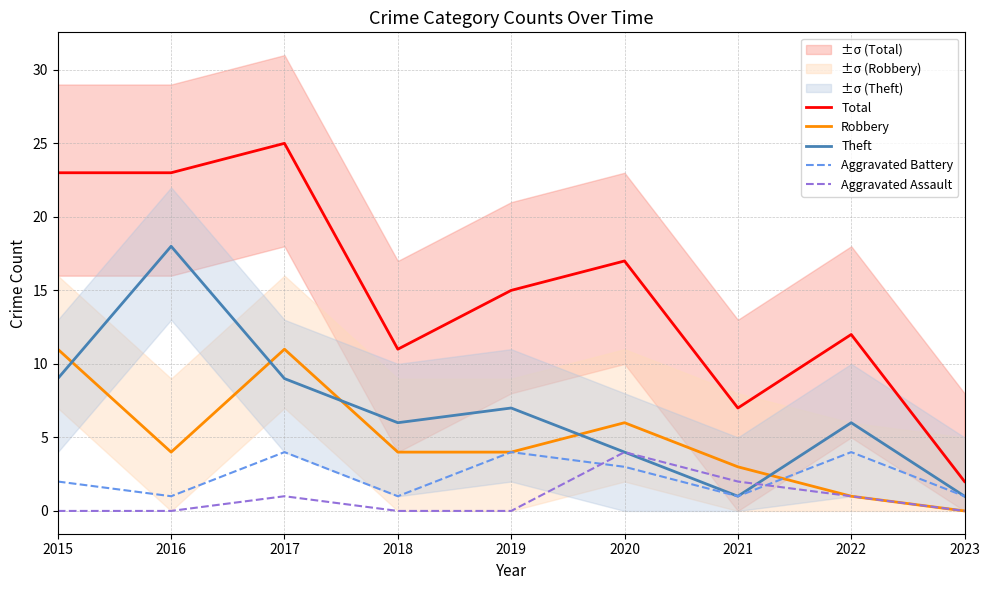

What value does the Theft series have at 2016, to the nearest 5?

20